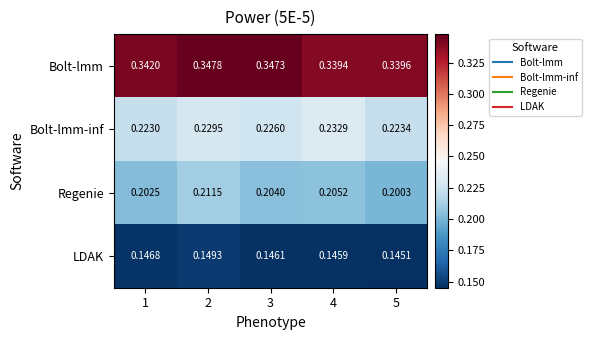

Which label corresponds to the largest value in the chart?

2